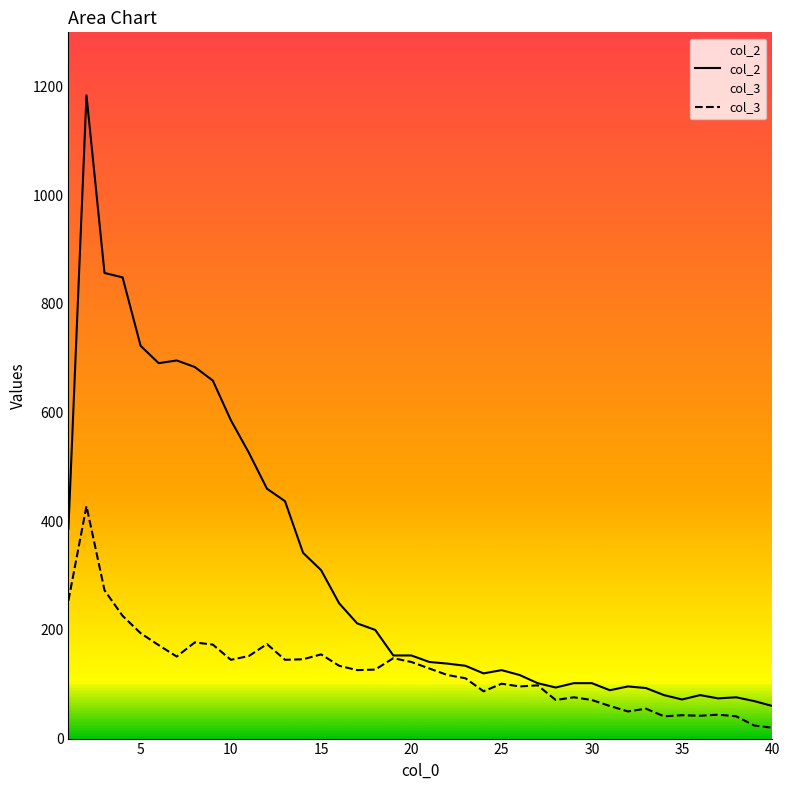

List the series in order of their overall mean, highest first.

col_2, col_3